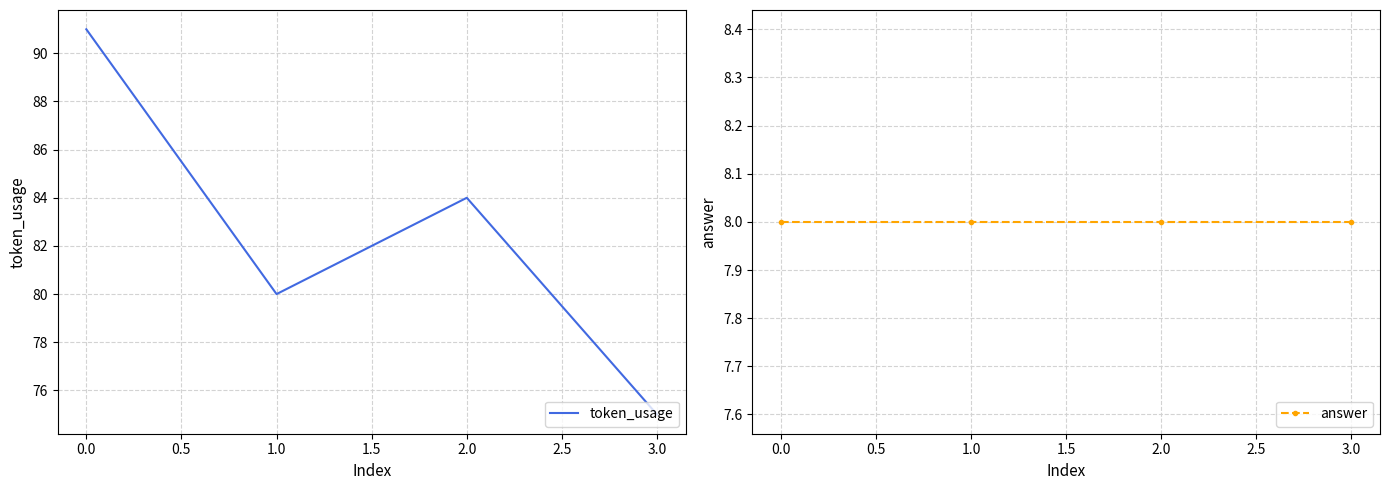

True or false: answer has more than 0 interior local peaks.

False